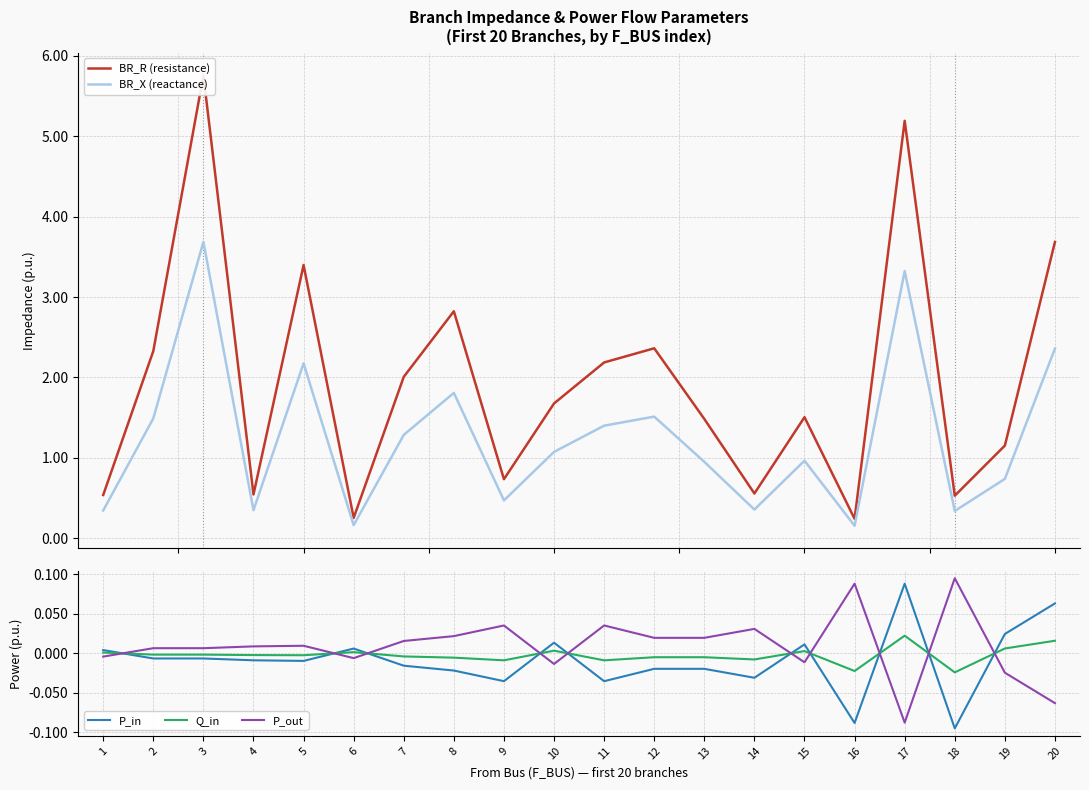

At which label is Q_in closest to 0?

1